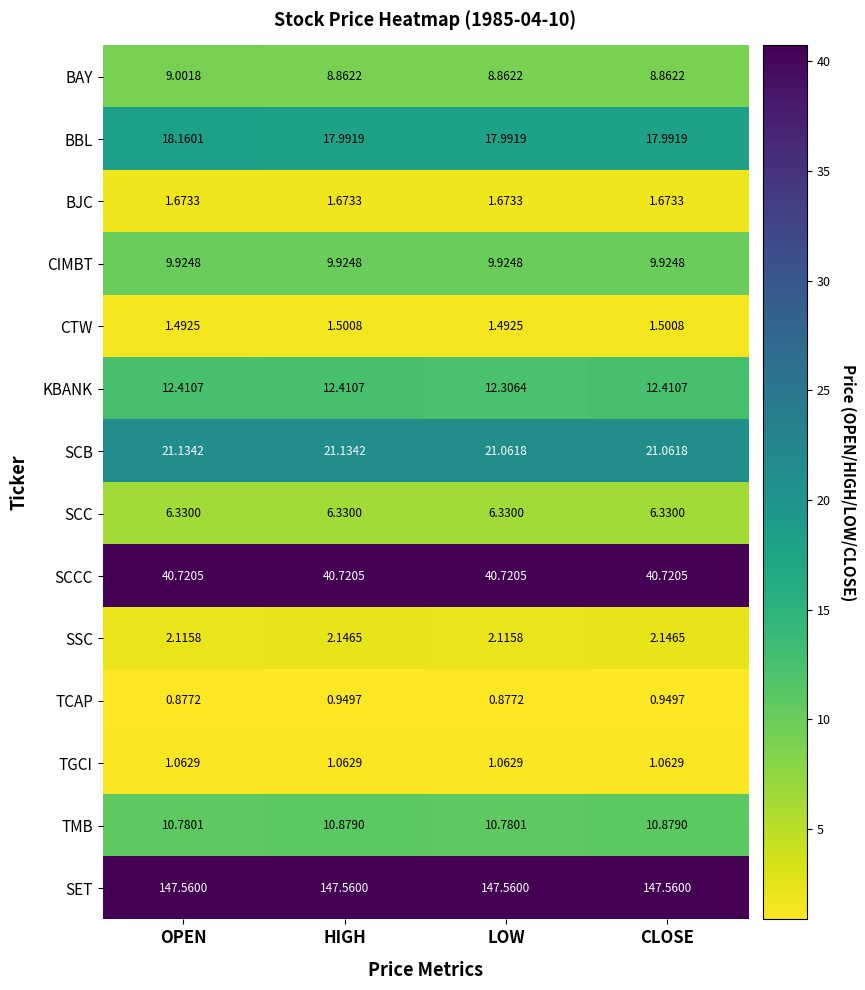

Which series has the largest total across all categories?

SET